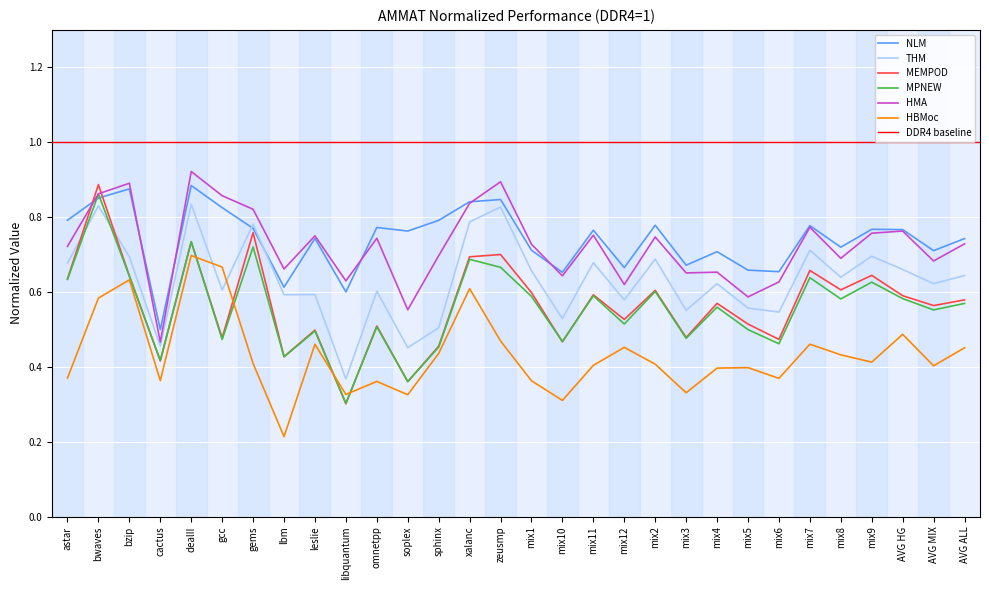

What is the smallest value displayed?

0.2